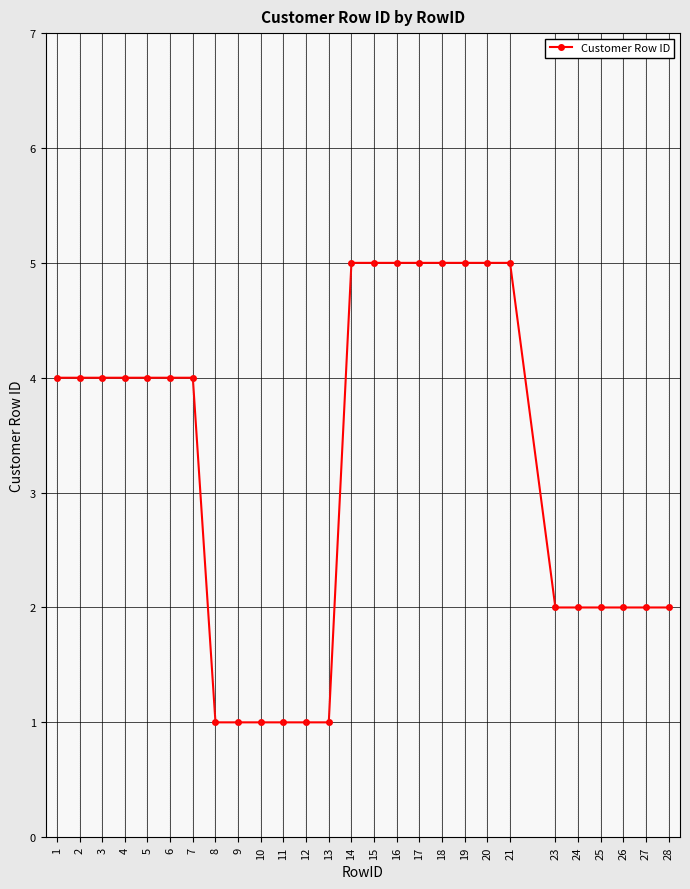

Does the chart display data point markers on the line(s)?

Yes